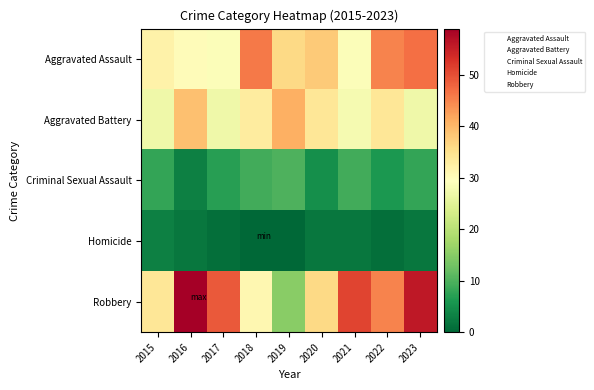

Which series has the widest spread of values?

Robbery